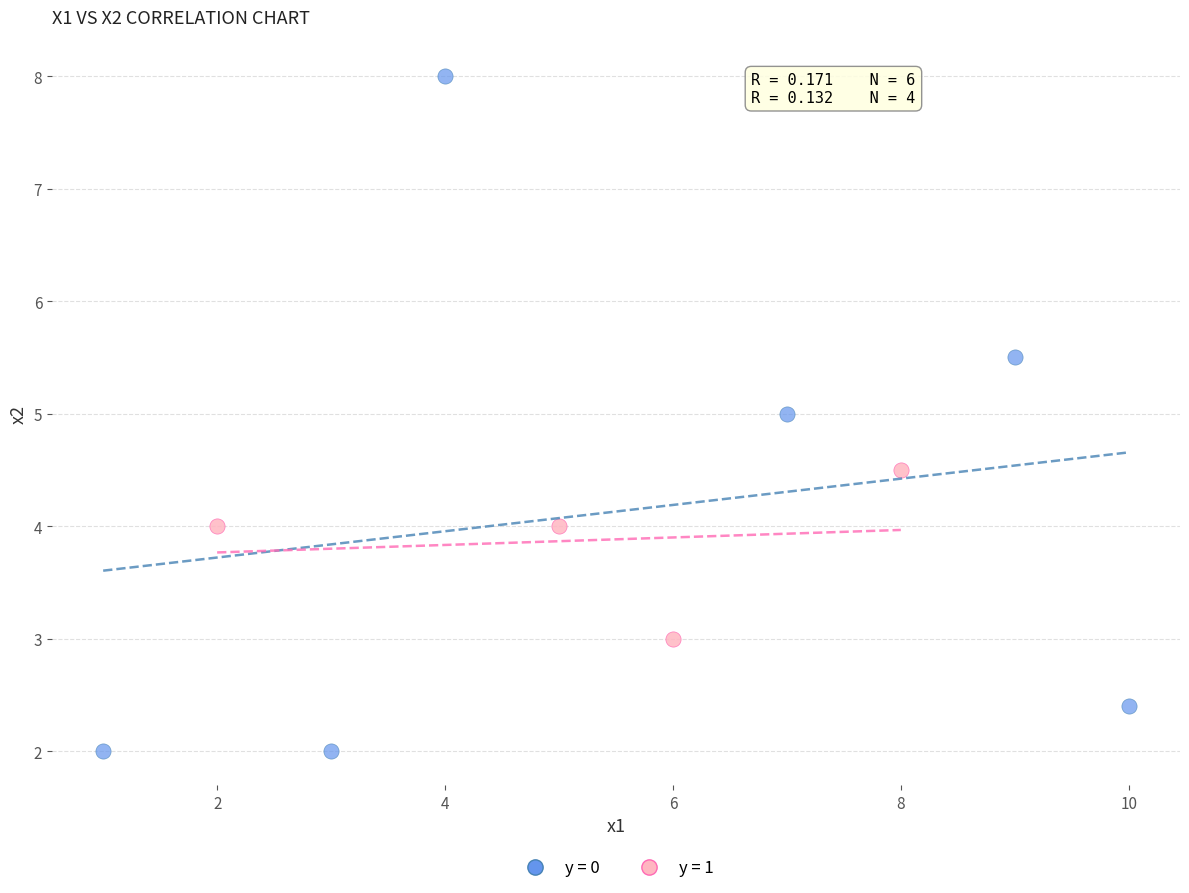

Which series has the largest Y range (max minus min)?

y = 0